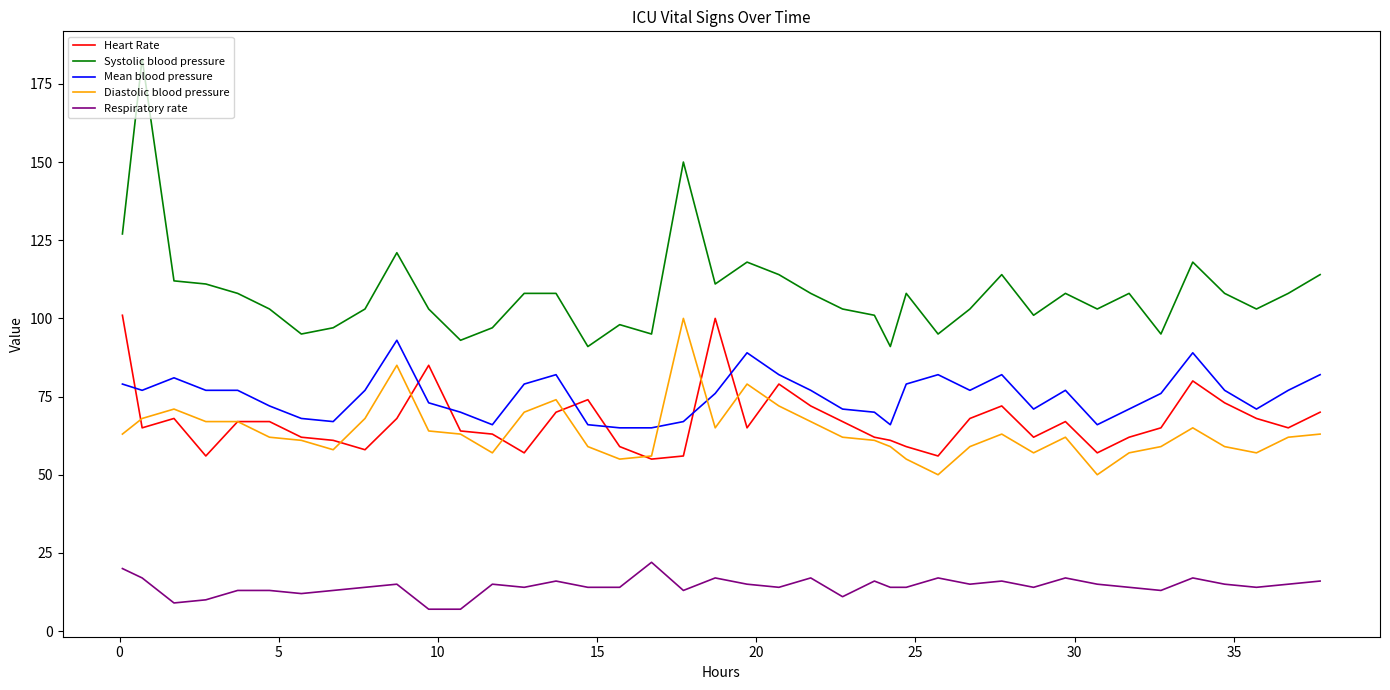

What is the maximum value for Diastolic blood pressure?

100